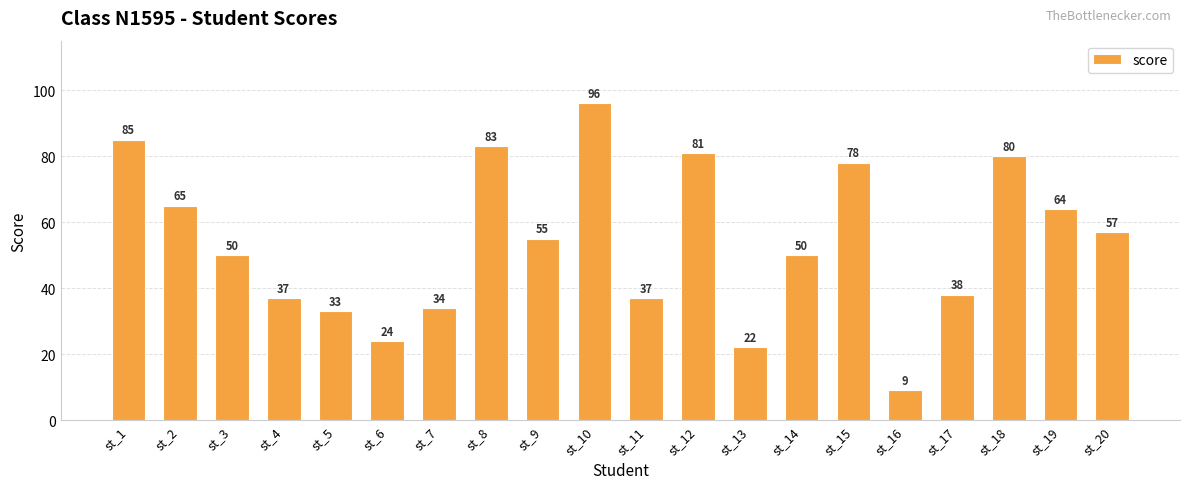

Reading left to right, transcribe all the data shown in this chart.

st_1=85	st_2=65	st_3=50	st_4=37	st_5=33	st_6=24	st_7=34	st_8=83	st_9=55	st_10=96	st_11=37	st_12=81	st_13=22	st_14=50	st_15=78	st_16=9	st_17=38	st_18=80	st_19=64	st_20=57